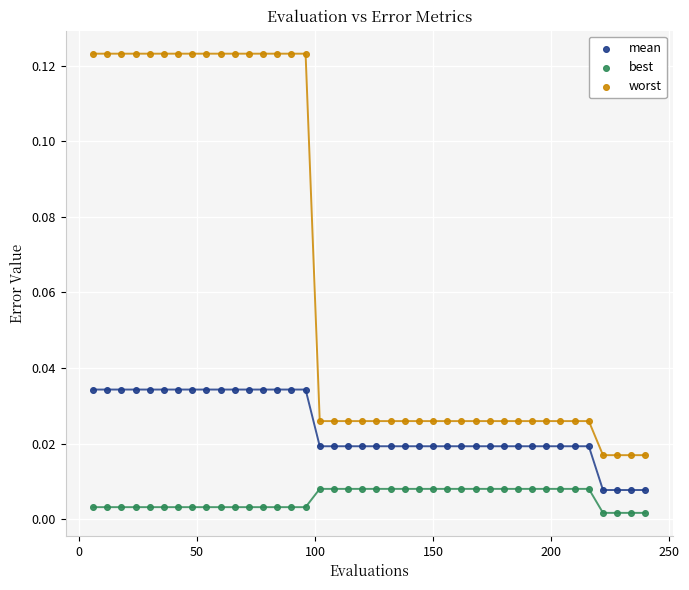

Which series has the largest Y range (max minus min)?

worst